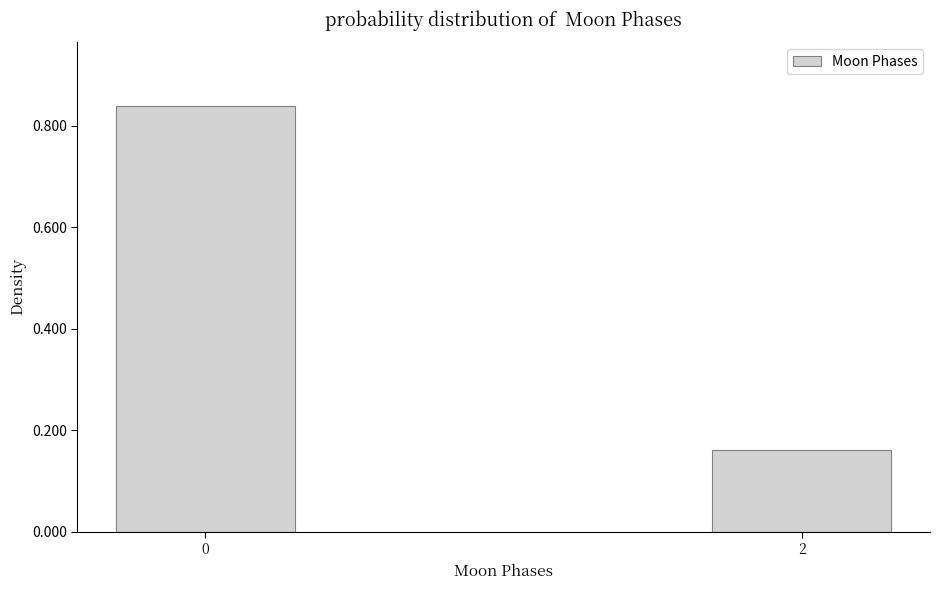

What is the change in value from 0 to 2?

-0.7